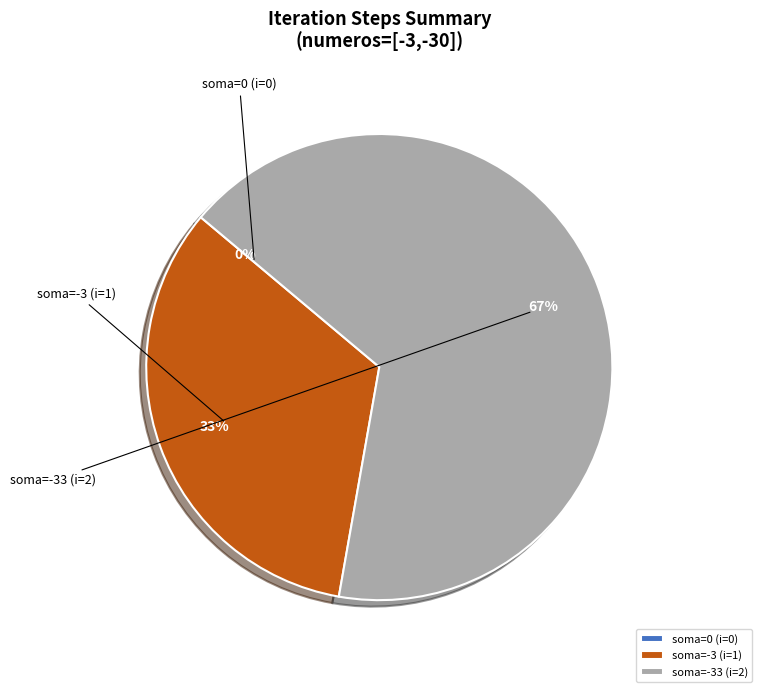

Does 2 account for over 50% of the chart?

Yes